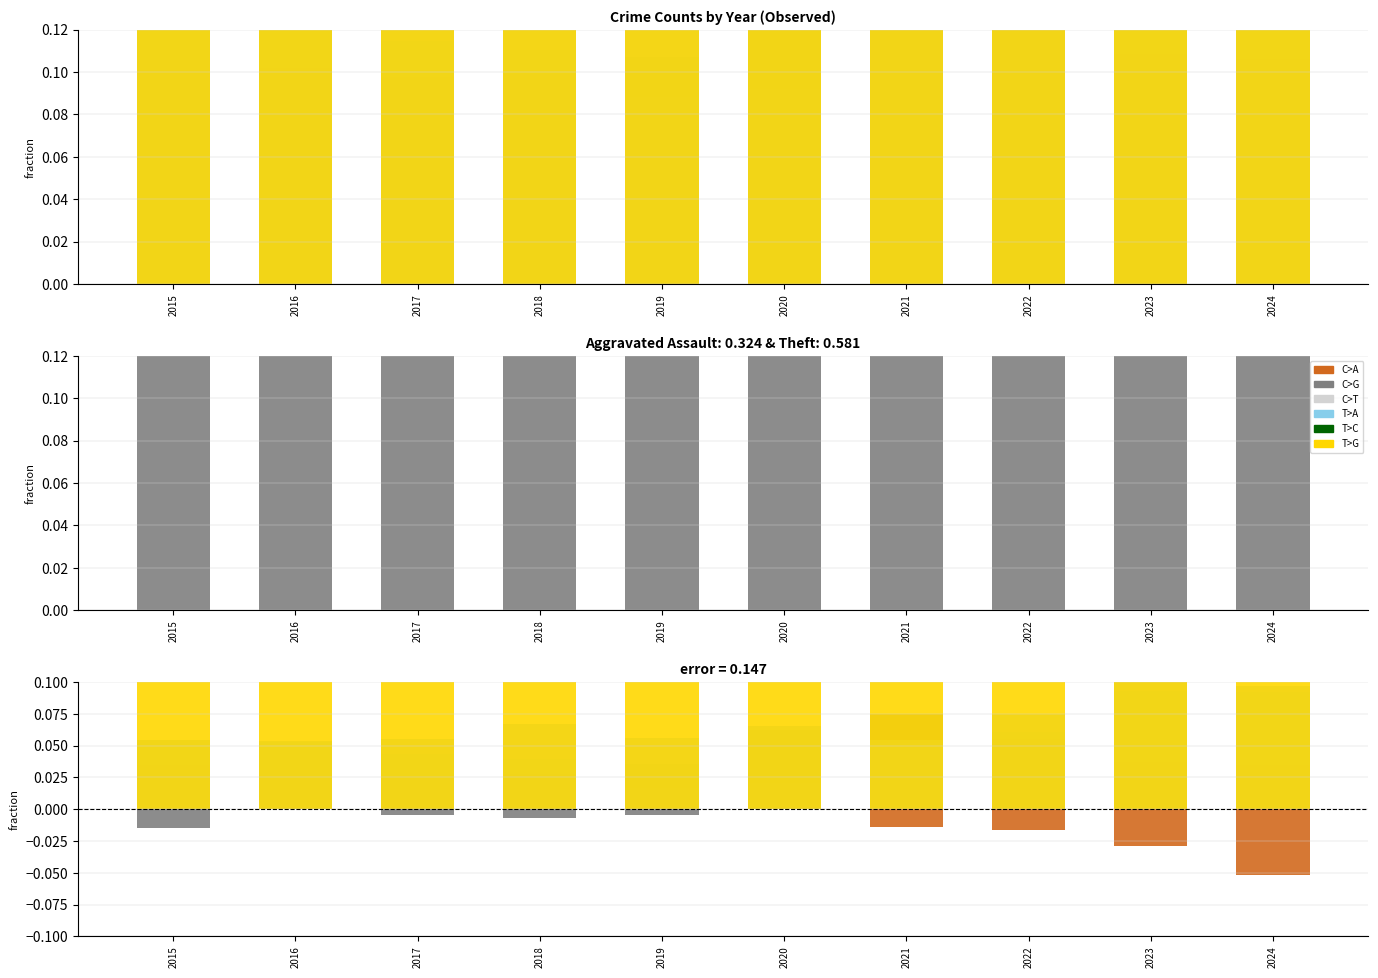

Which series has the largest range (max minus min)?

Theft